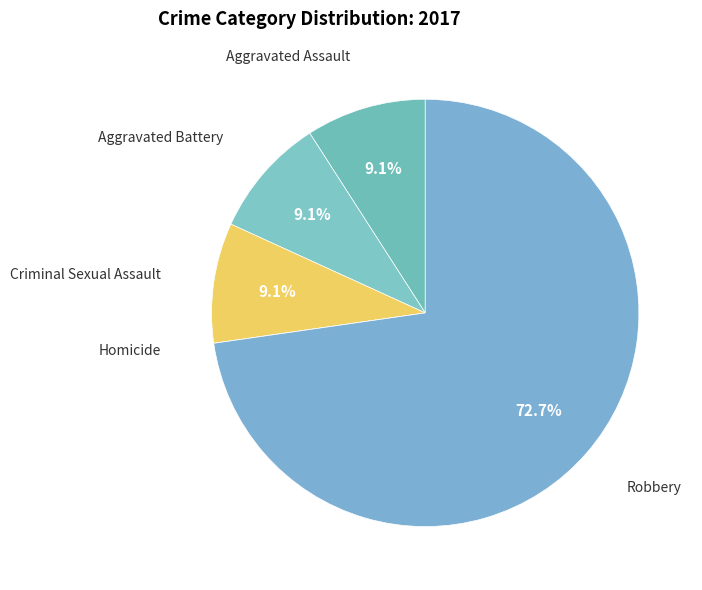

Rank the categories by value from lowest to highest.

Homicide, Aggravated Assault, Aggravated Battery, Criminal Sexual Assault, Robbery